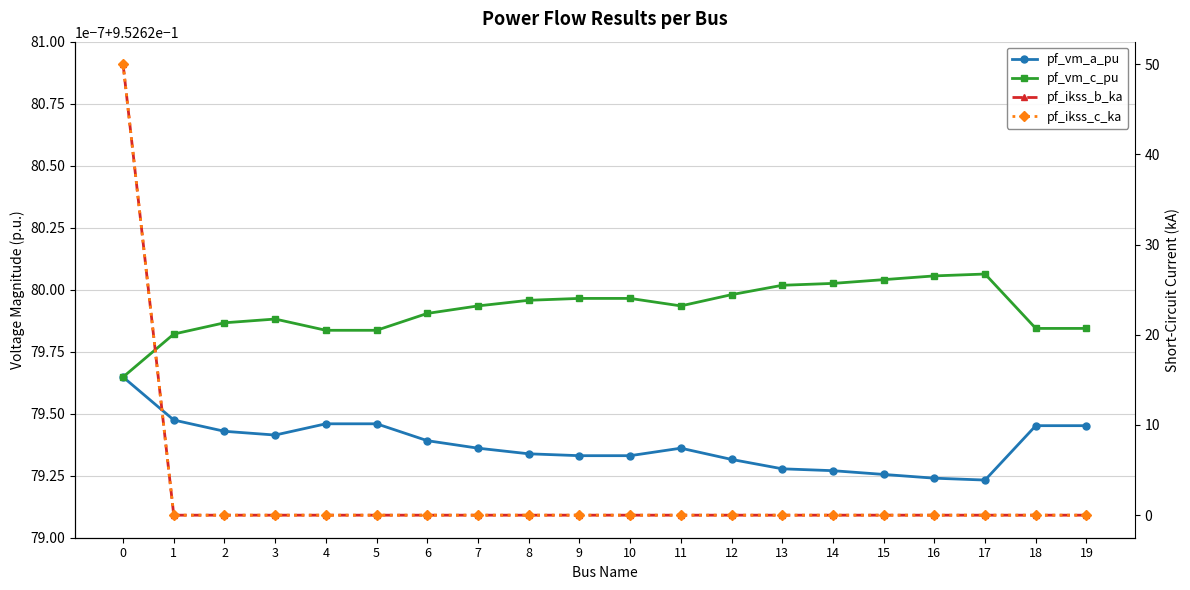

Rank the series at 14 from highest to lowest value.

pf_vm_c_pu, pf_vm_a_pu, pf_ikss_b_ka, pf_ikss_c_ka